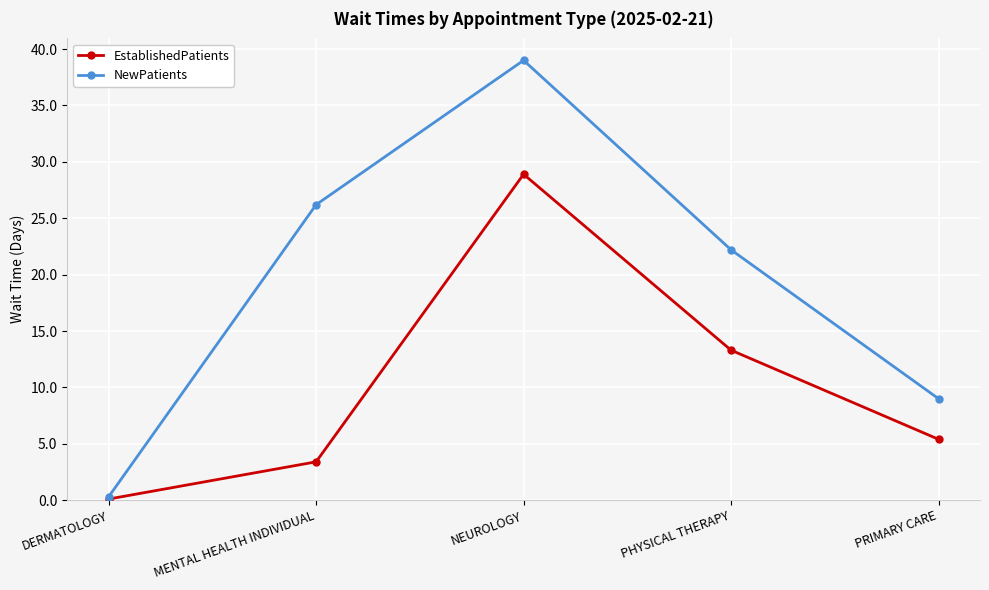

What is the difference between the maximum and minimum values in the NewPatients series?

38.7